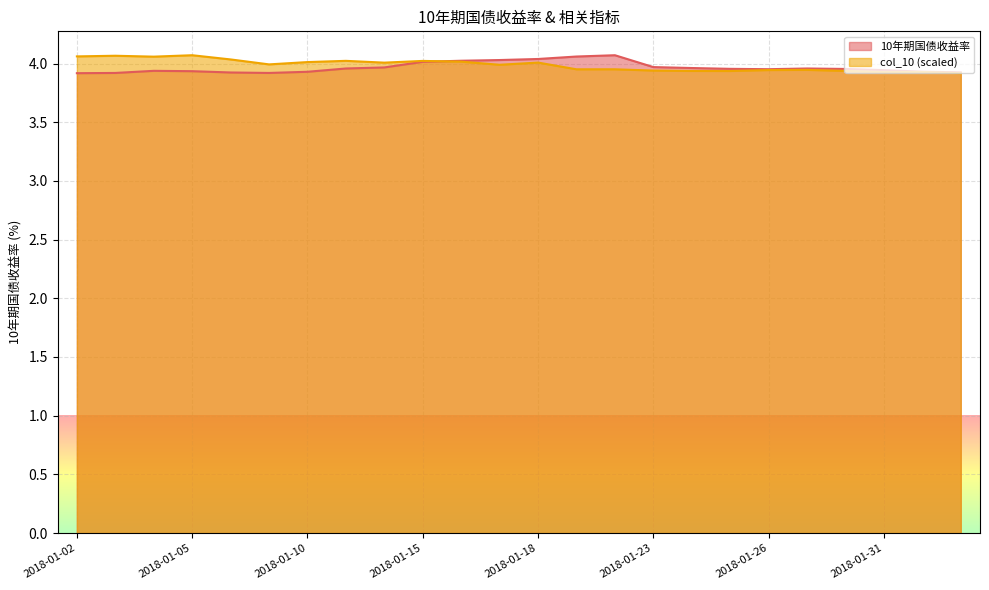

Reading left to right, list all the values displayed in this chart.

10年期国债收益率: 2018-01-02=3.9	2018-01-03=3.9	2018-01-04=3.9	2018-01-05=3.9	2018-01-08=3.9	2018-01-09=3.9	2018-01-10=3.9	2018-01-11=4.0	2018-01-12=4.0	2018-01-15=4.0	2018-01-16=4.0	2018-01-17=4.0	2018-01-18=4.0	2018-01-19=4.1	2018-01-22=4.1	2018-01-23=4.0	2018-01-24=4.0	2018-01-25=4.0	2018-01-26=4.0	2018-01-29=4.0	2018-01-30=4.0	2018-01-31=3.9	2018-02-01=3.9	2018-02-02=3.9
col_10: 2018-01-02=4.1	2018-01-03=4.1	2018-01-04=4.1	2018-01-05=4.1	2018-01-08=4.0	2018-01-09=4.0	2018-01-10=4.0	2018-01-11=4.0	2018-01-12=4.0	2018-01-15=4.0	2018-01-16=4.0	2018-01-17=4.0	2018-01-18=4.0	2018-01-19=4.0	2018-01-22=4.0	2018-01-23=3.9	2018-01-24=3.9	2018-01-25=3.9	2018-01-26=3.9	2018-01-29=3.9	2018-01-30=3.9	2018-01-31=3.9	2018-02-01=3.9	2018-02-02=3.9